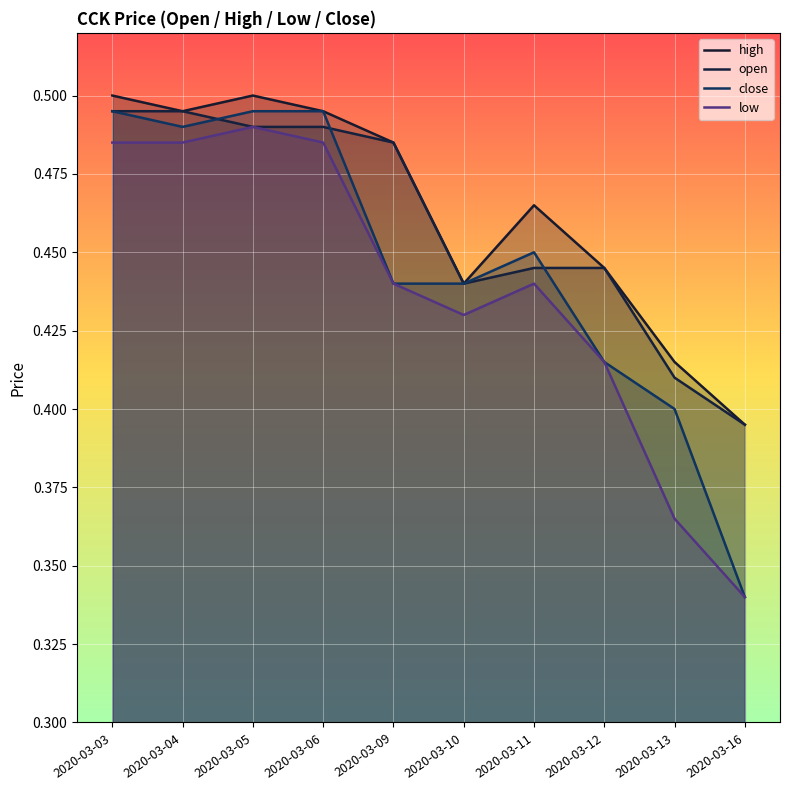

At which category is the sum across all series the highest?

2020-03-03